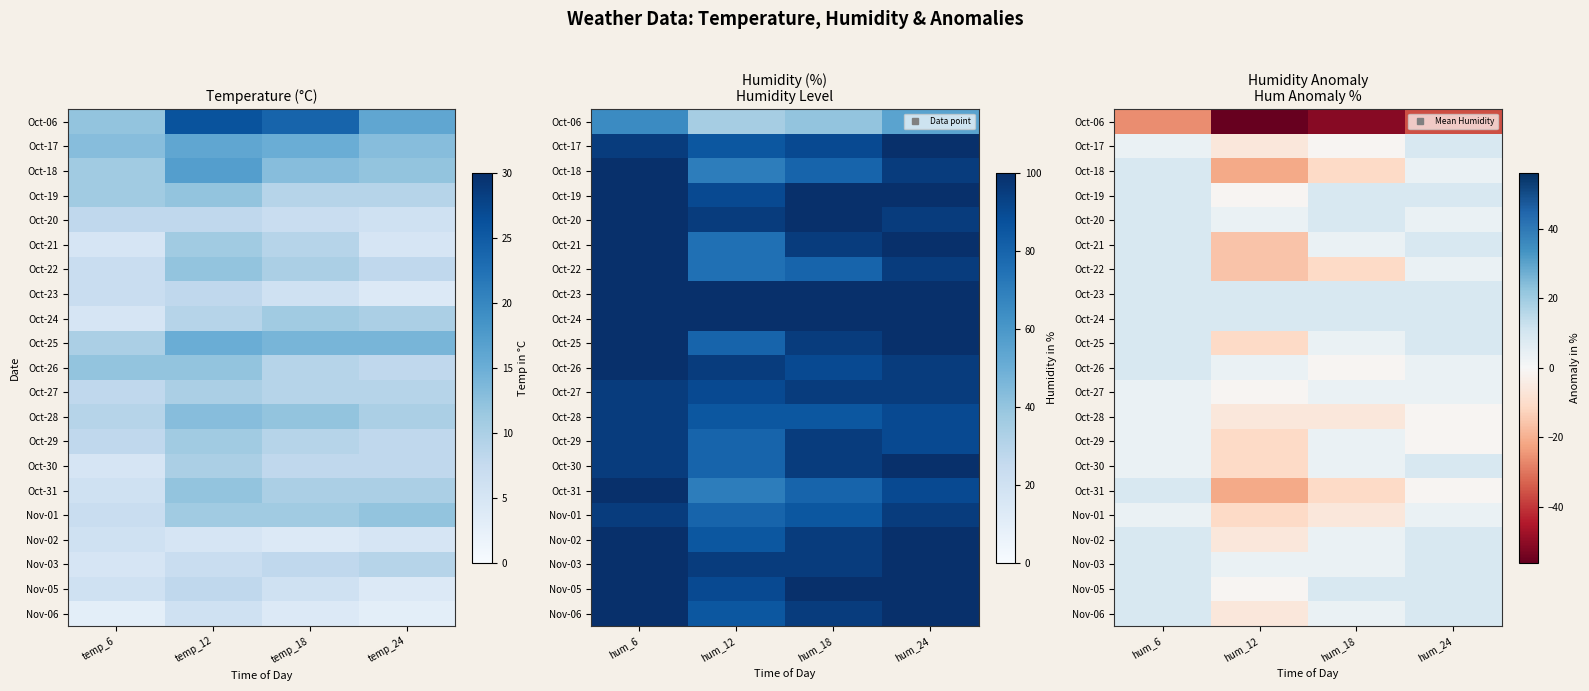

Read the Nov-03 value at hum_24.

8.8